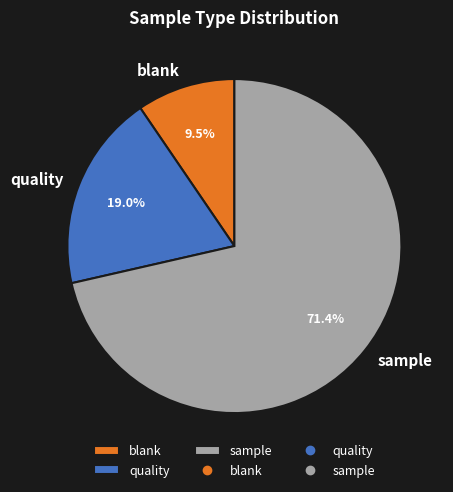

Does any single category account for the majority?

Yes